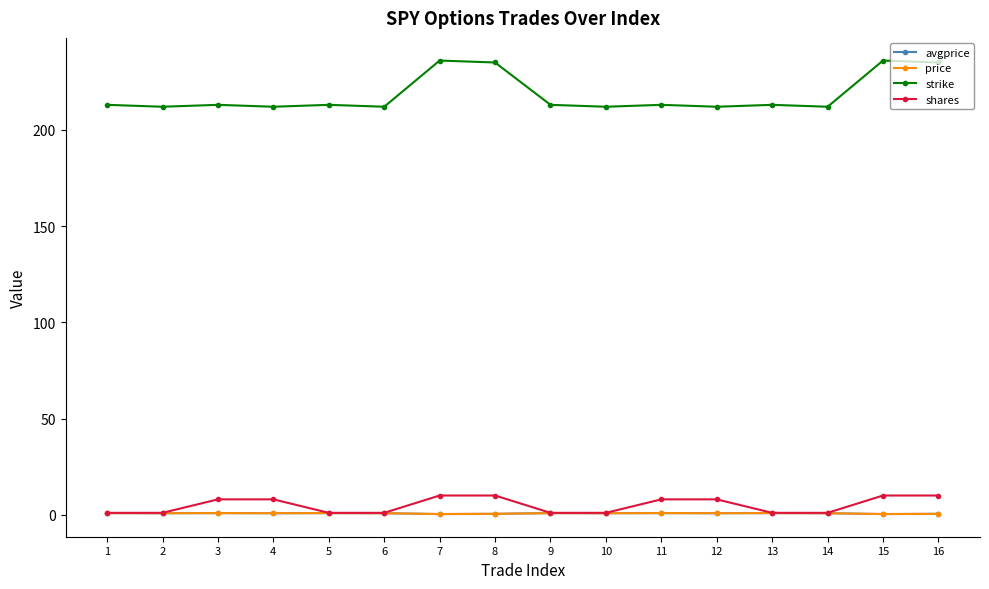

At which category does price reach its first local peak?

3